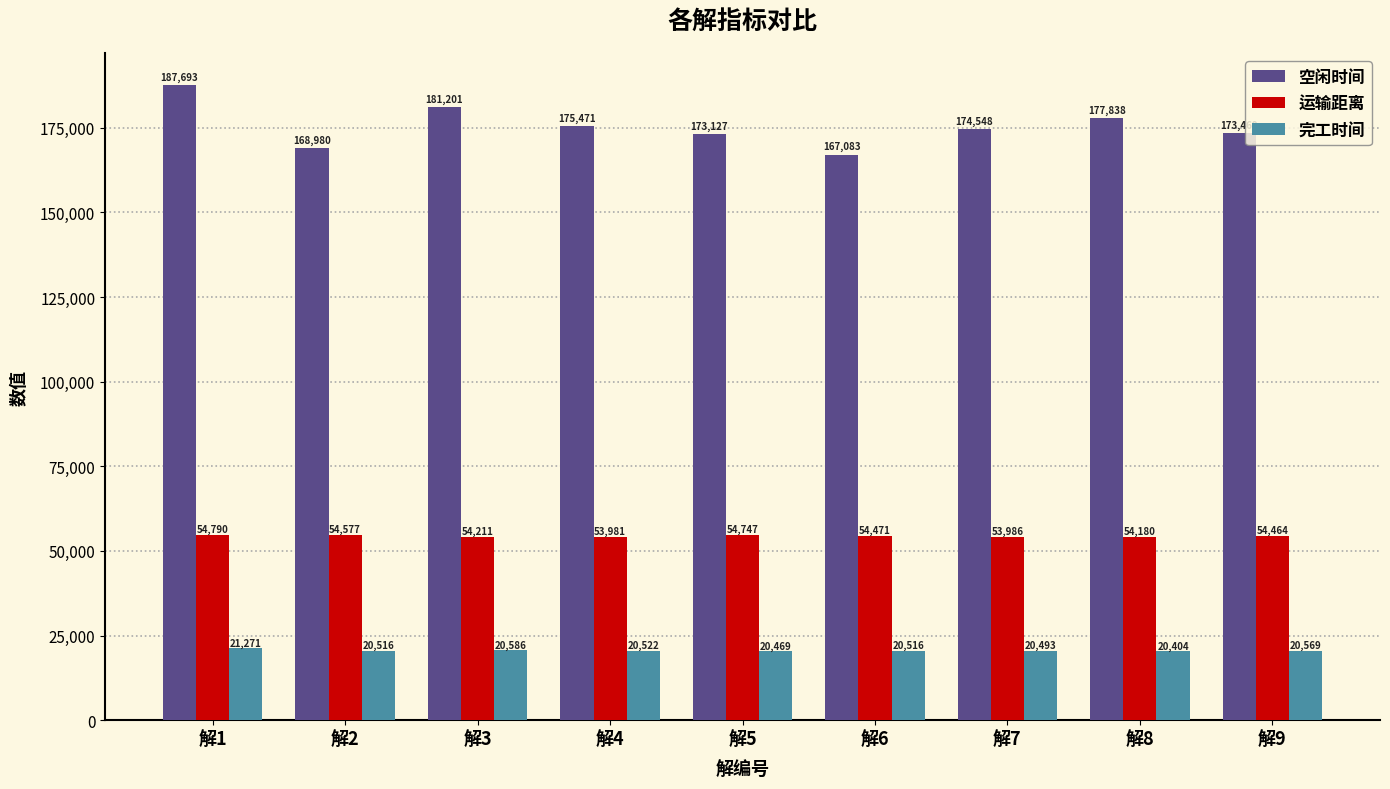

What is the difference between the maximum and minimum values in the 运输距离 series?

808.5